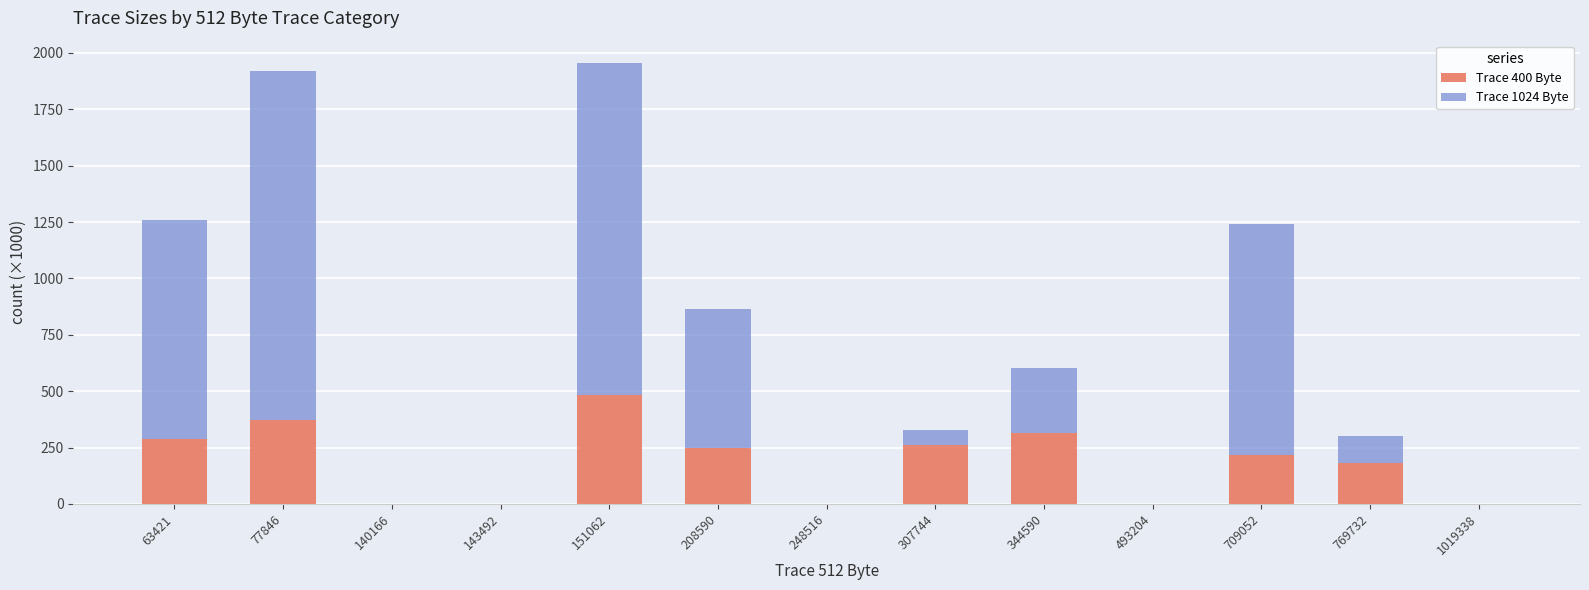

Are the bars horizontal?

No